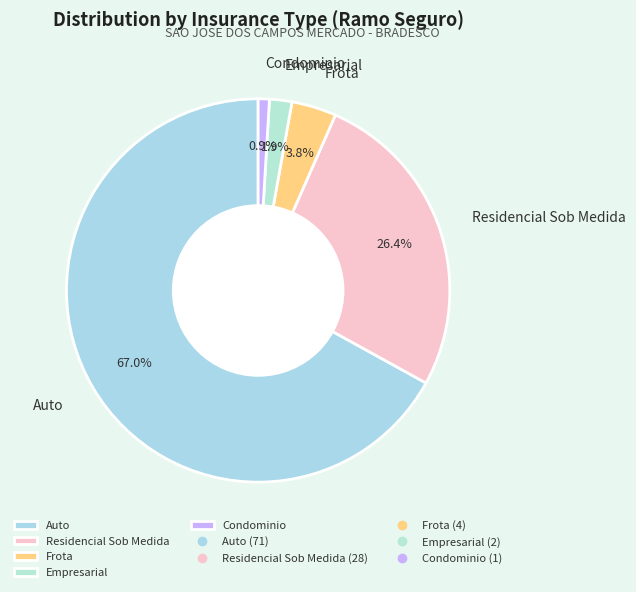

Count the number of slices in the pie.

5